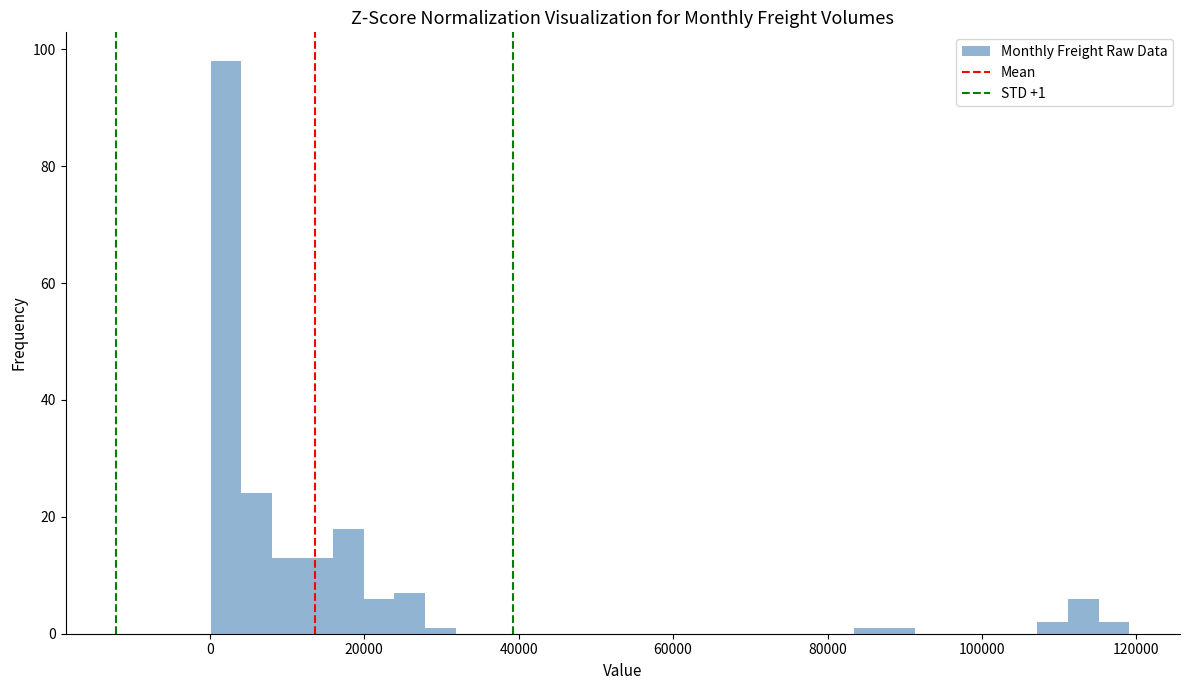

Around what value on the x-axis is the tallest bar? Give the approximate position of its centre, as read against the axis.

2000